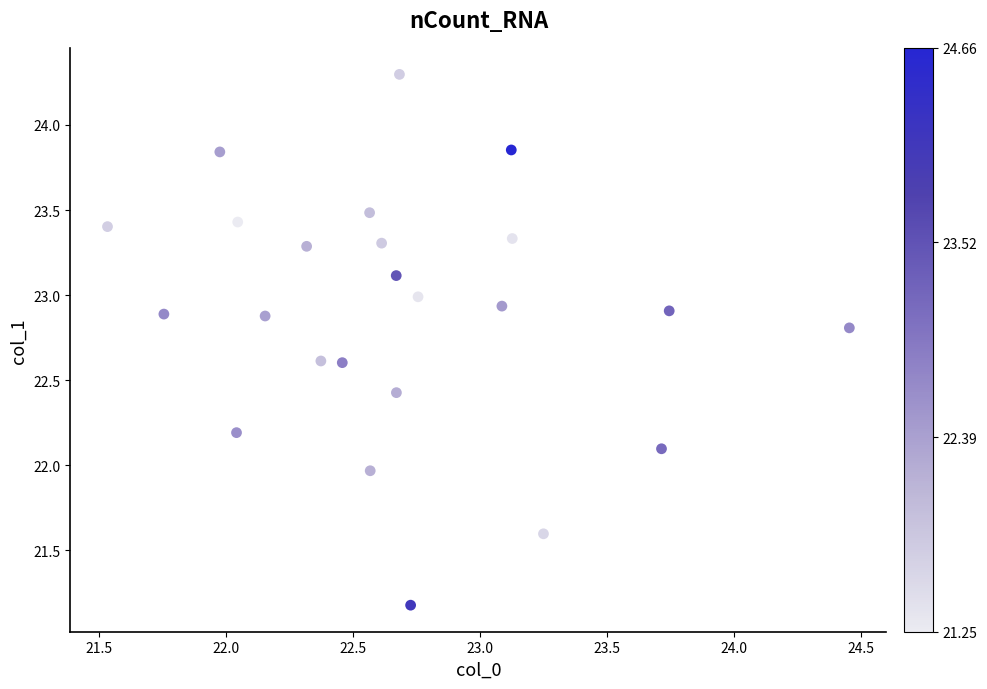

What is the range of Y values (max minus min)?

3.1